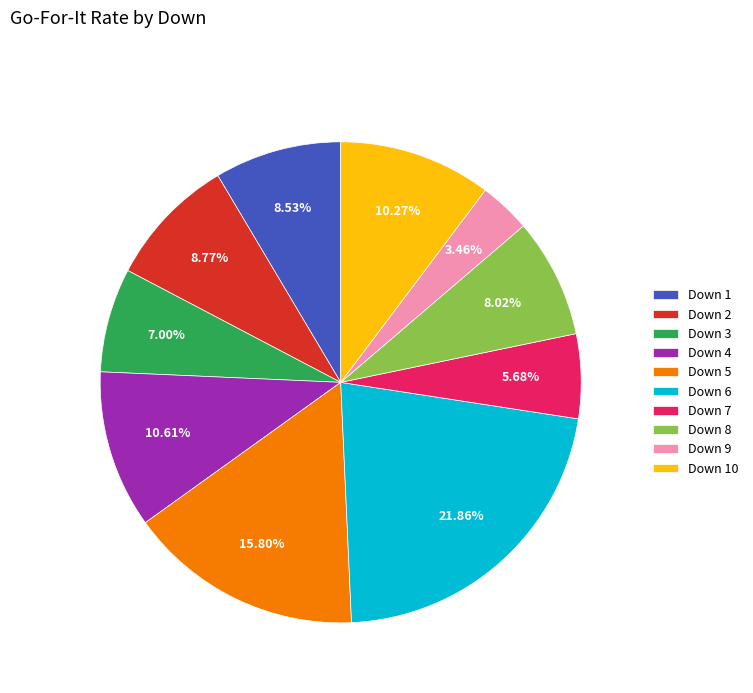

Between Down 5 and Down 1, which is larger?

Down 5